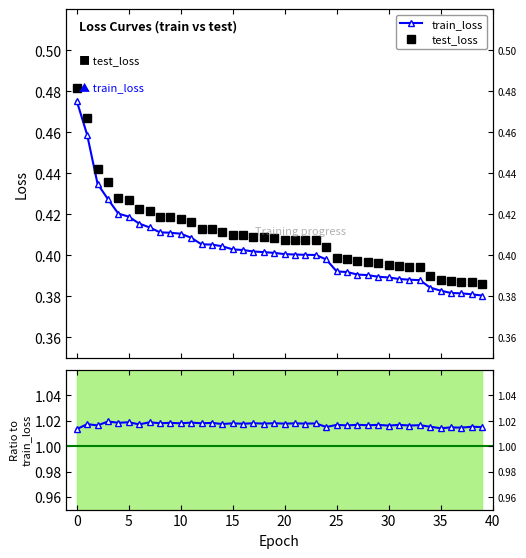

The value of test_loss at 30 is 0.2. True or false?

False